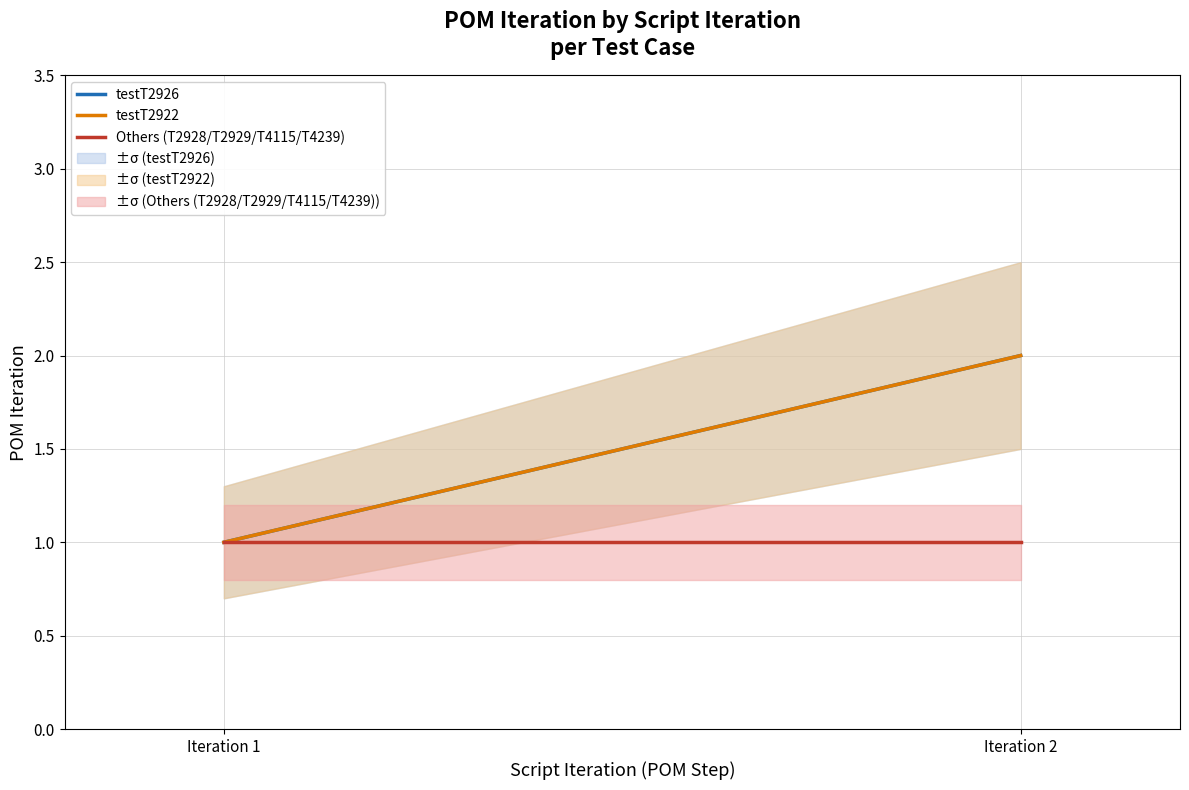

How many distinct data groups are displayed?

3